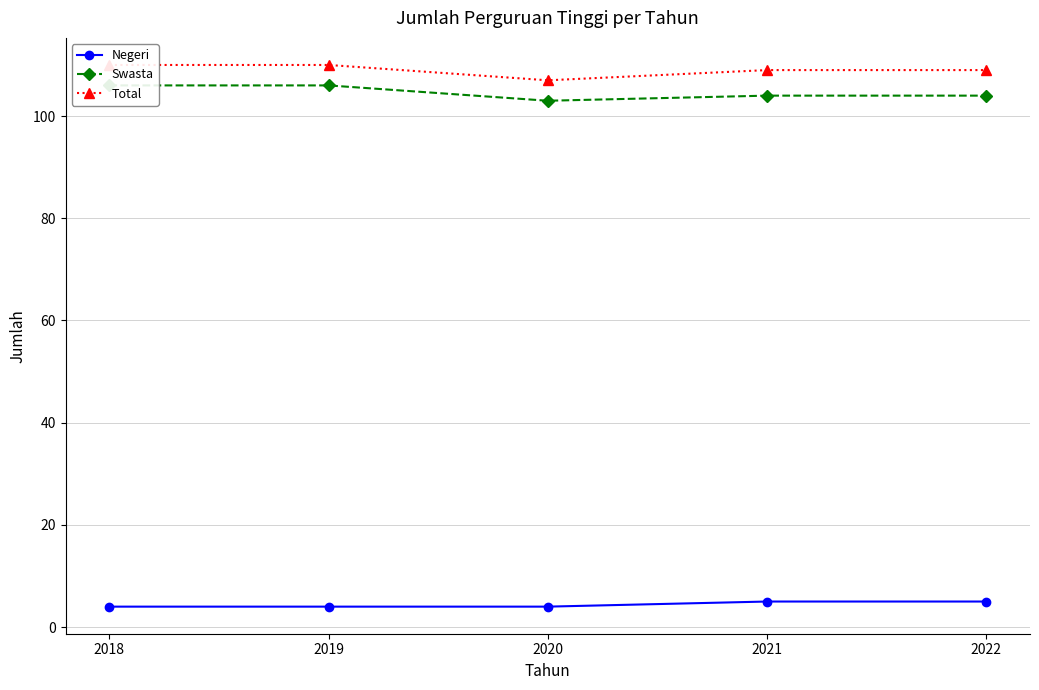

At 2019, list the series in order from largest to smallest.

Total, Swasta, Negeri